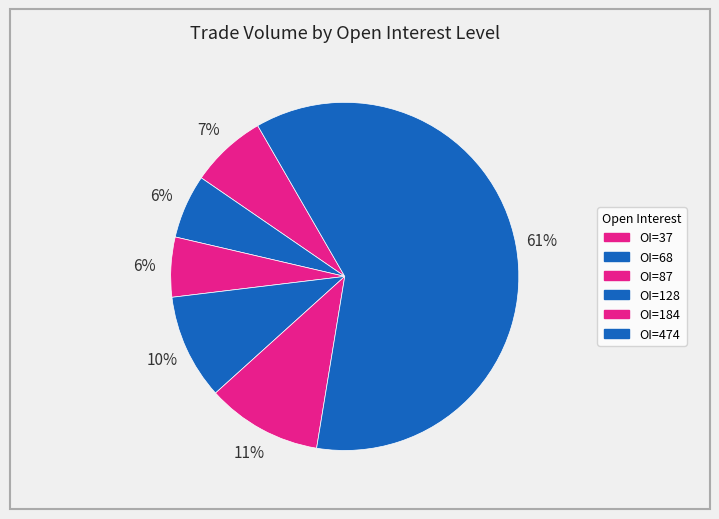

Count the number of slices in the pie.

6